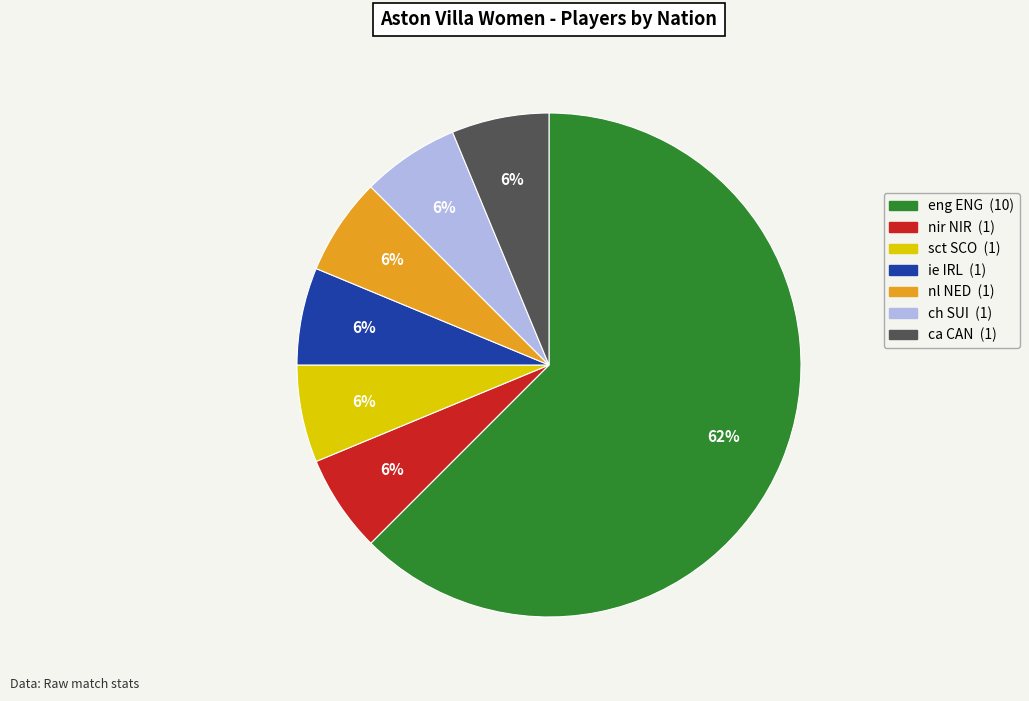

To the nearest percent, what percentage of the pie is sct SCO?

6%